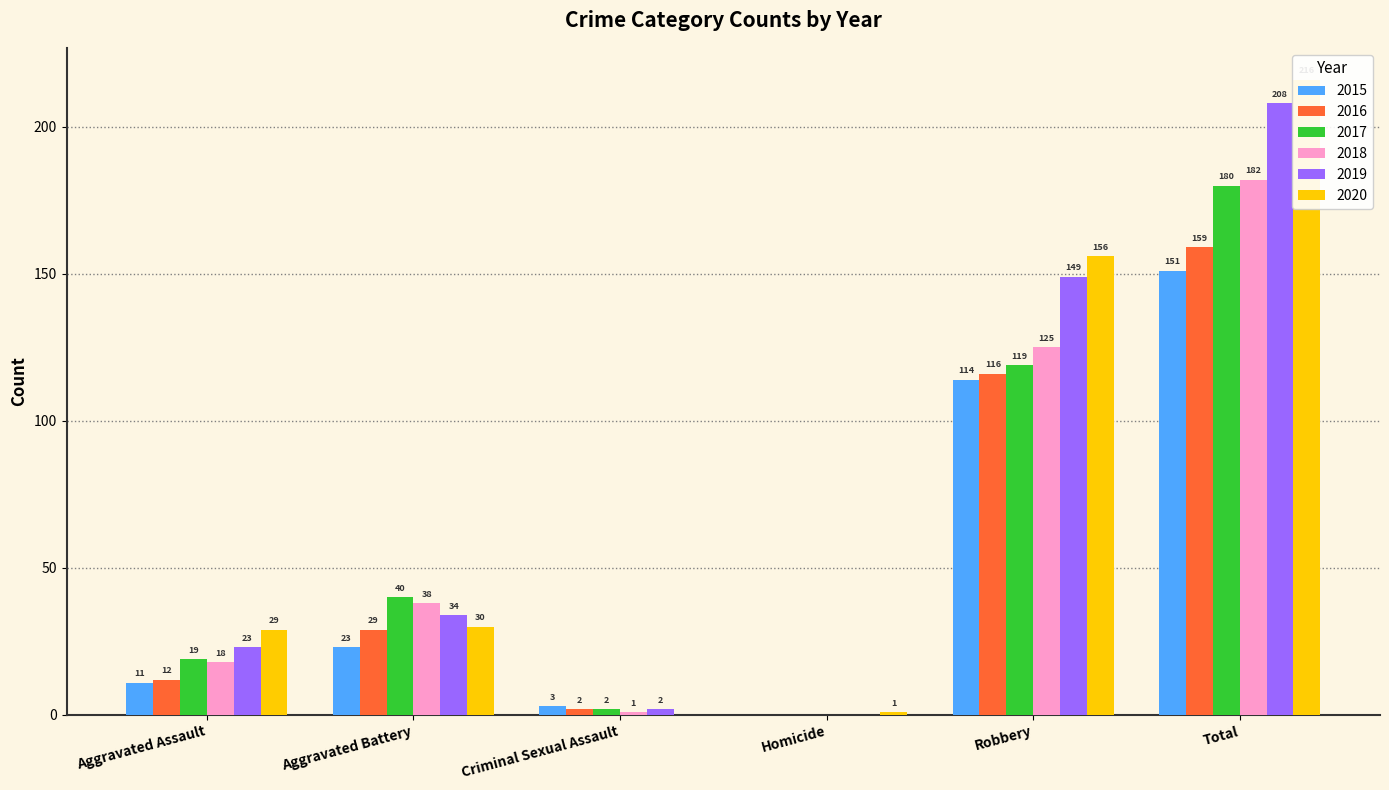

What are all the series names shown in the legend?

2015, 2016, 2017, 2018, 2019, 2020